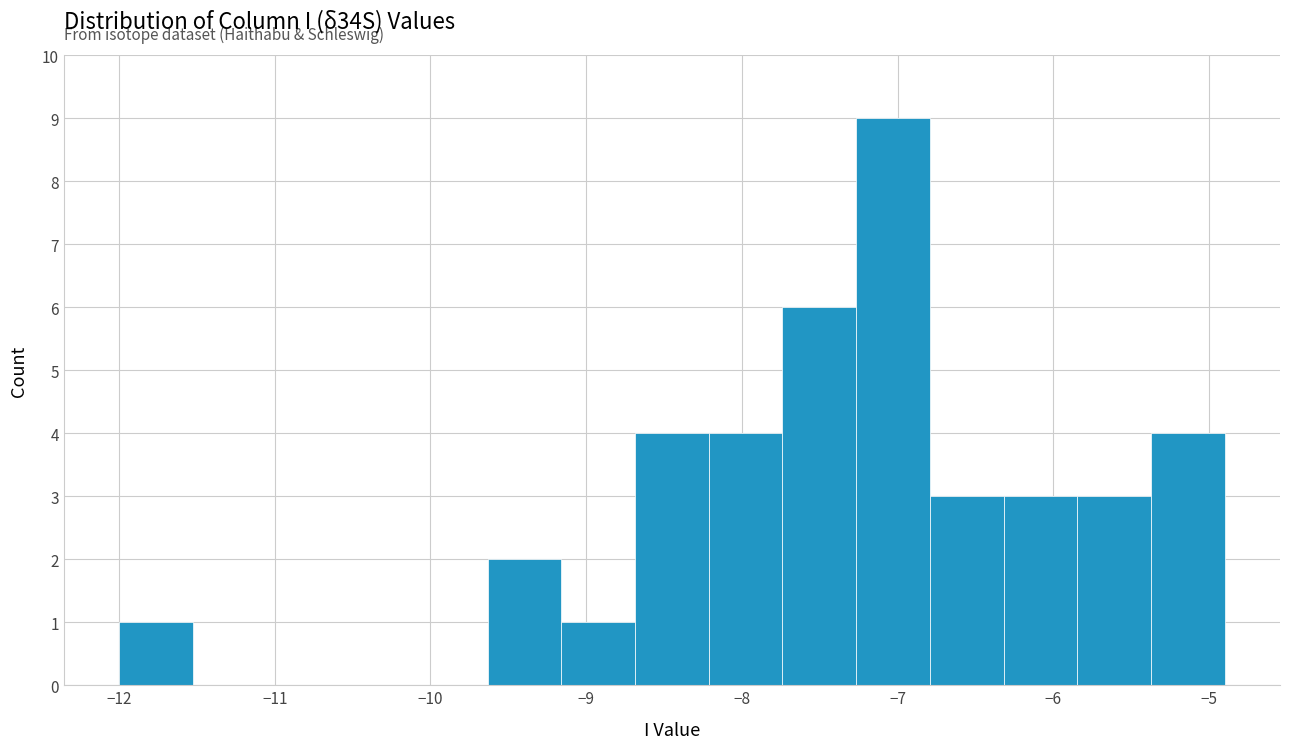

How tall is the bar that spans -5.8 to -5.4 on the x-axis? Neither the bar edges nor the heights are printed on the chart, so give them approximately, as read against the axes.

3